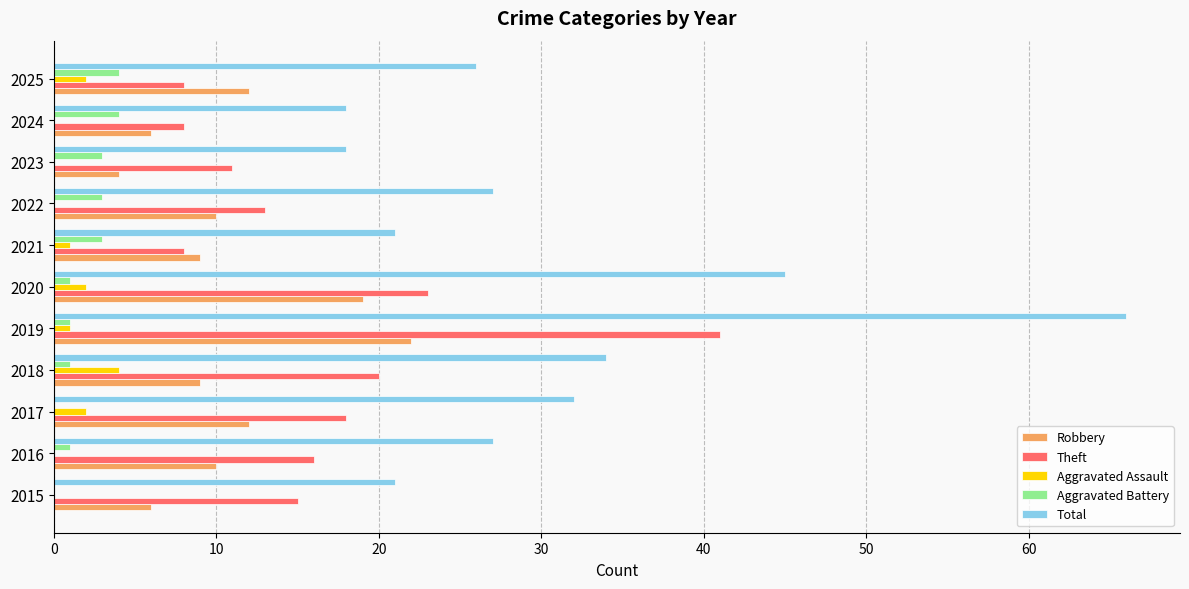

What is the maximum value shown in the chart?

66